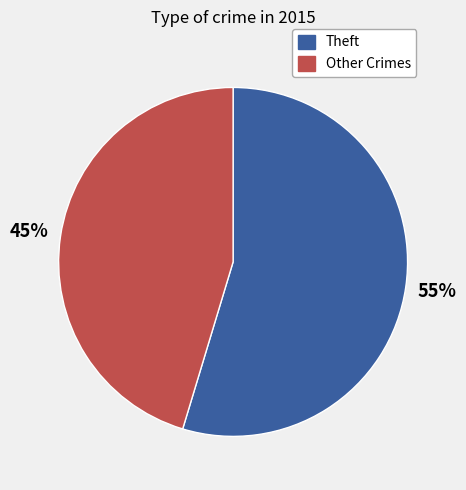

Which slice represents more than half of the pie?

Theft